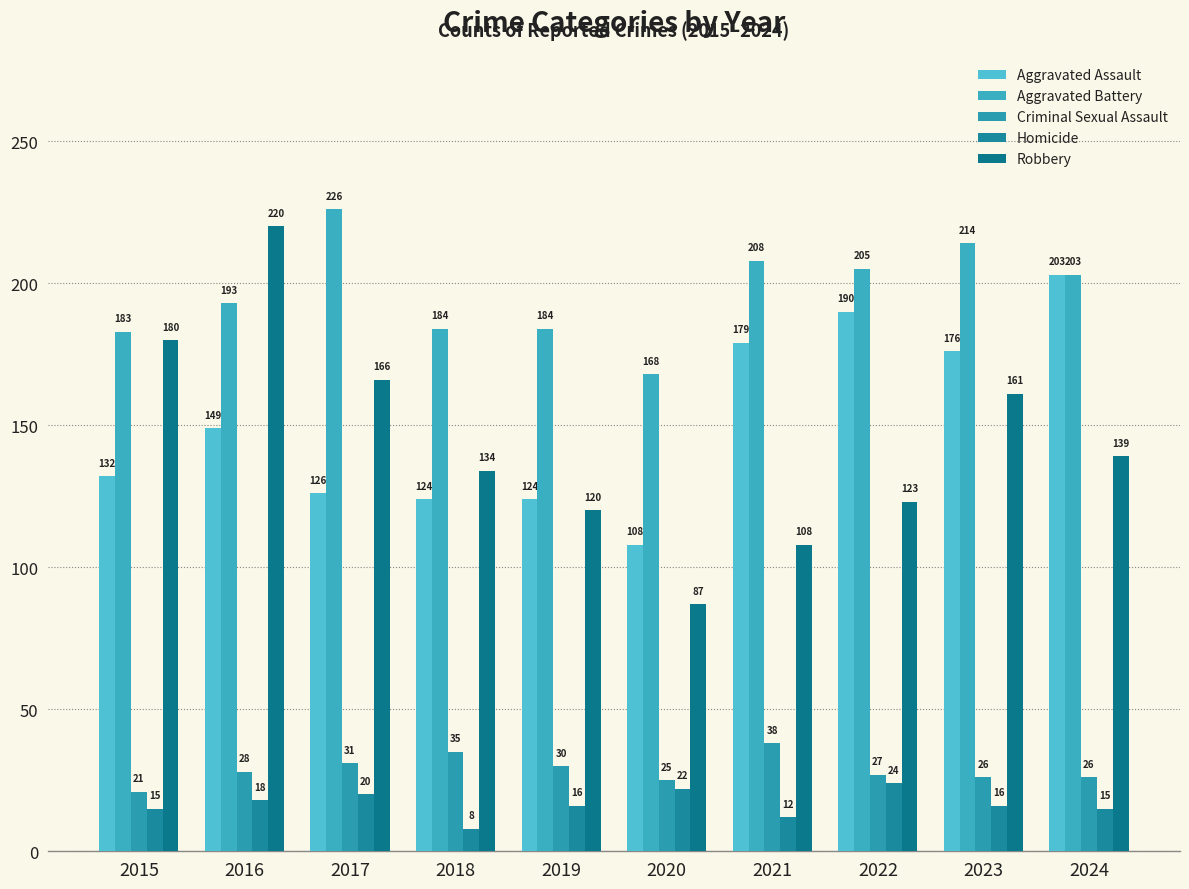

How many series are shown in this chart?

5